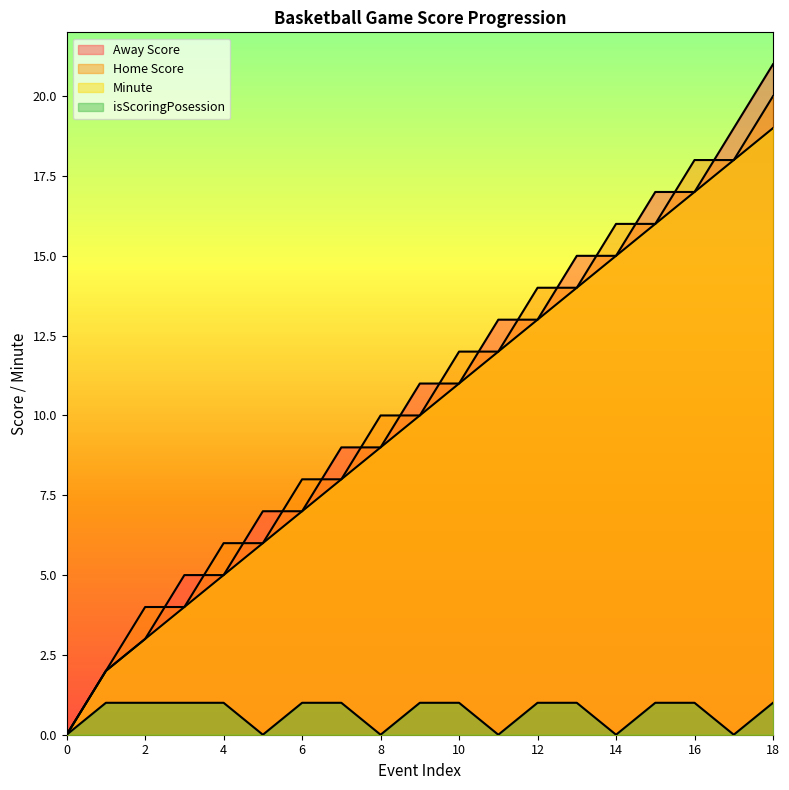

Which series has the largest total across all categories?

Away Score